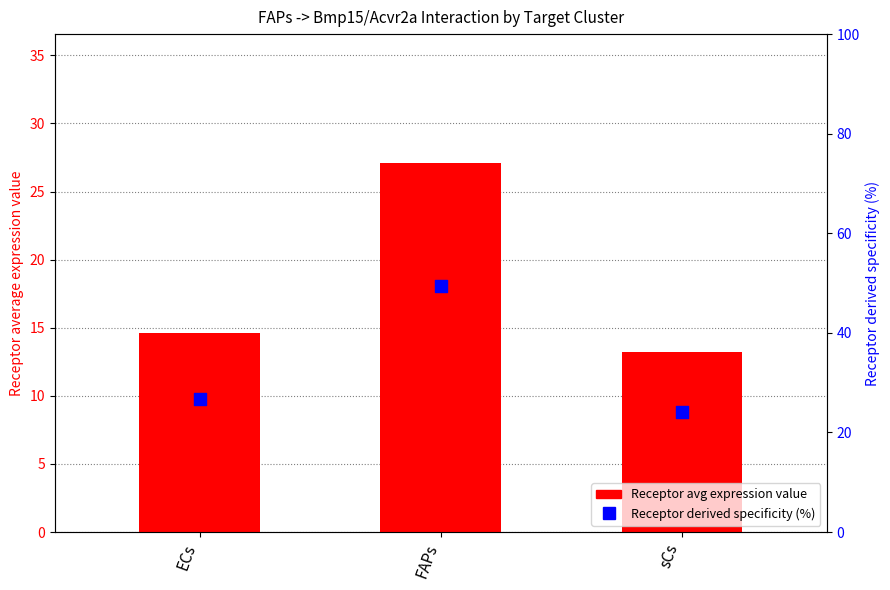

At which category is the sum across all series the highest?

FAPs